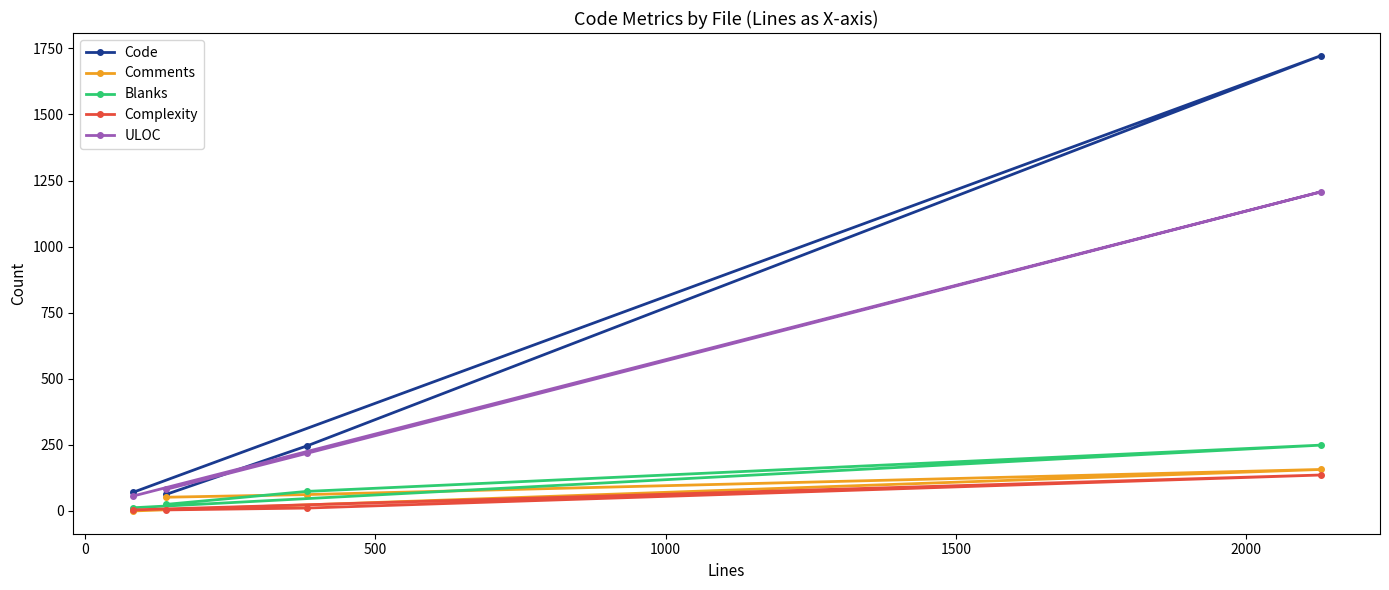

What is the highest value of the Blanks series?

249